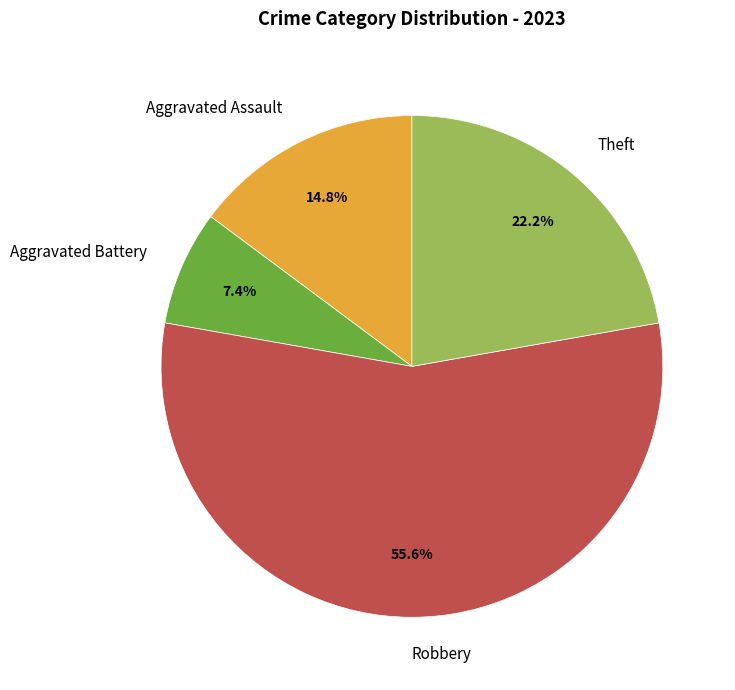

Count the number of slices in the pie.

4